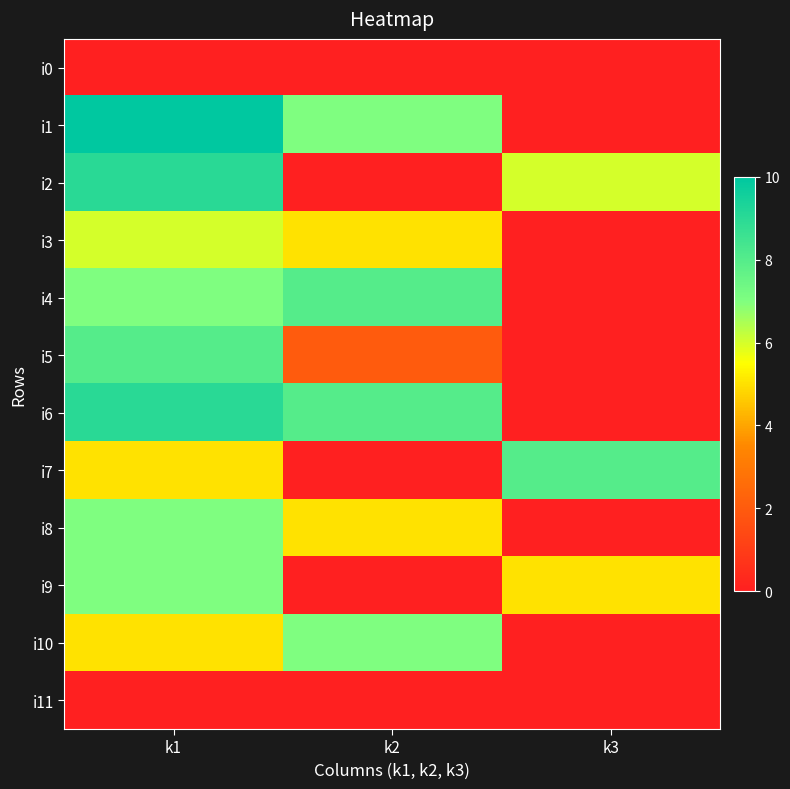

Rank the series by their maximum value, from highest to lowest.

i1, i2, i6, i4, i5, i7, i8, i9, i10, i3, i0, i11